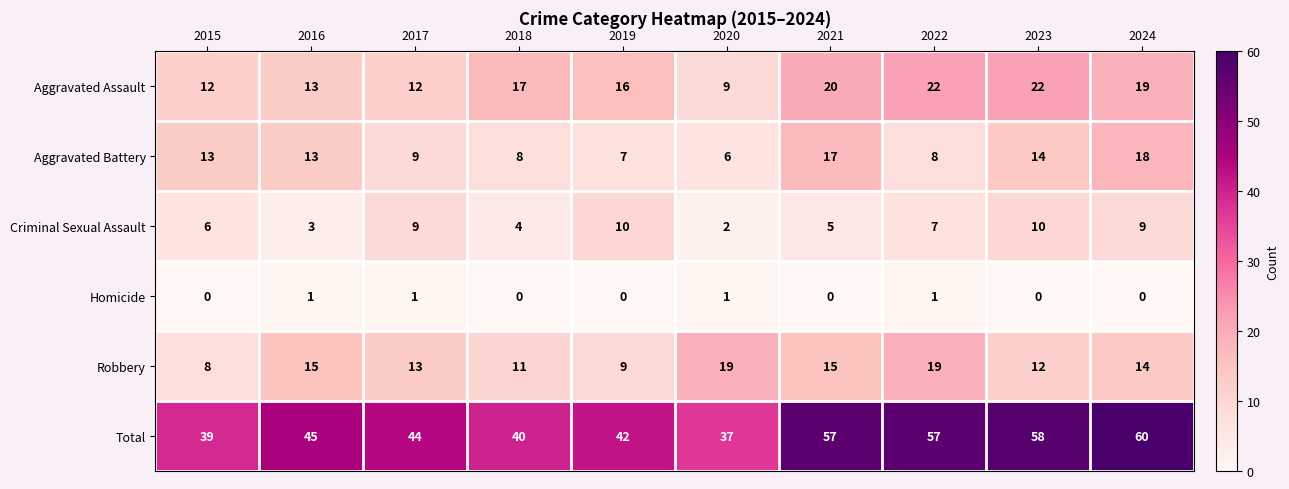

What is the difference between the highest and lowest values at 2019?

42